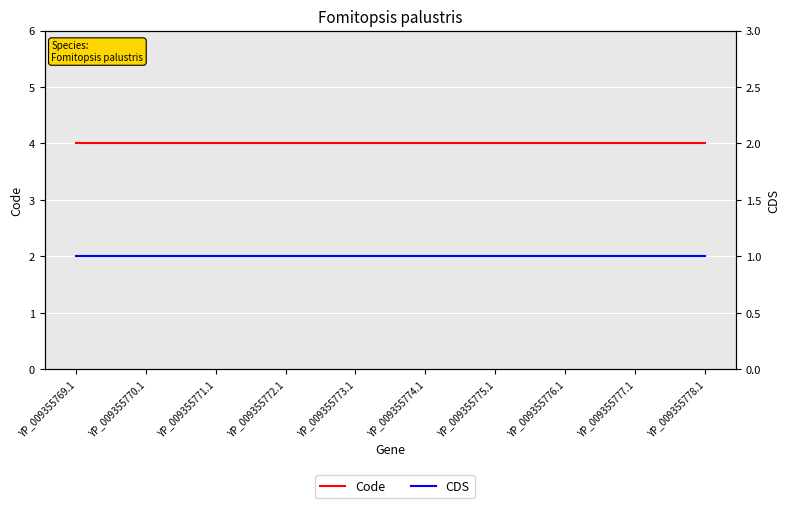

Rank the series at YP_009355769.1 from lowest to highest value.

CDS, Code